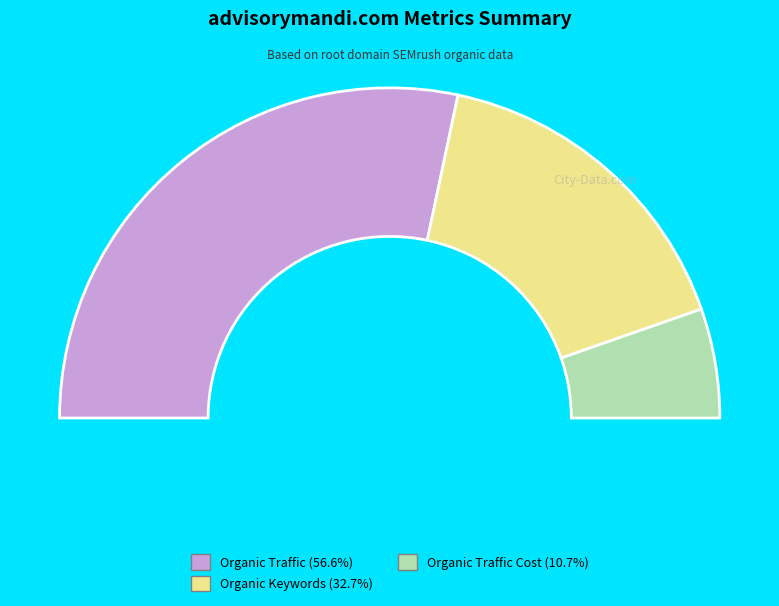

Rank the categories by value from highest to lowest.

Organic Traffic, Organic Keywords, Organic Traffic Cost